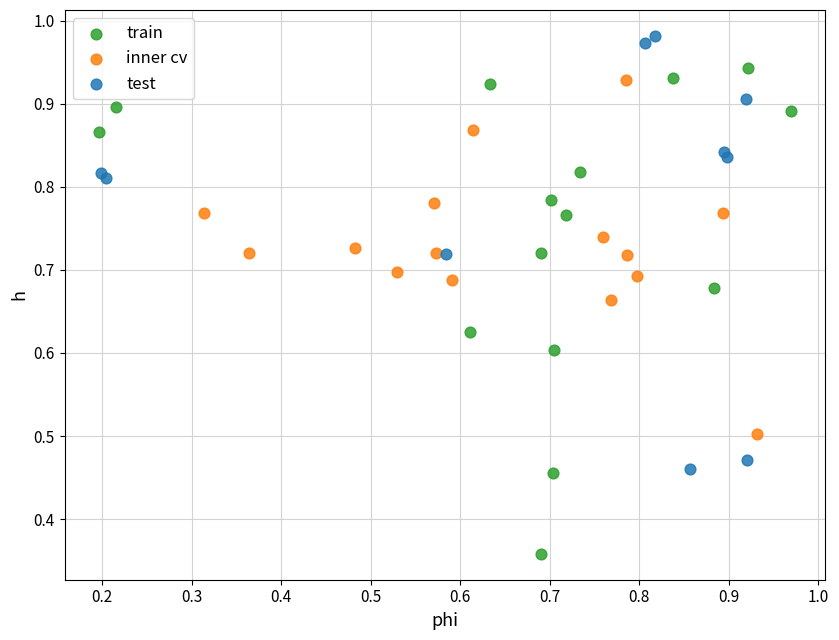

What are all the series names shown in the legend?

train, inner cv, test